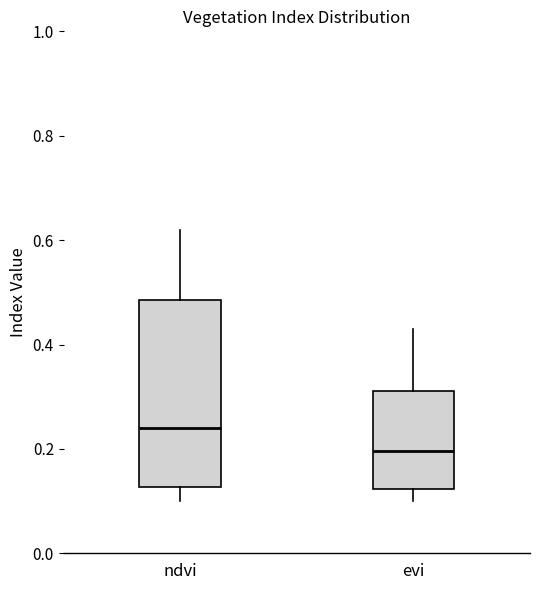

Which box's median line is the lowest?

evi